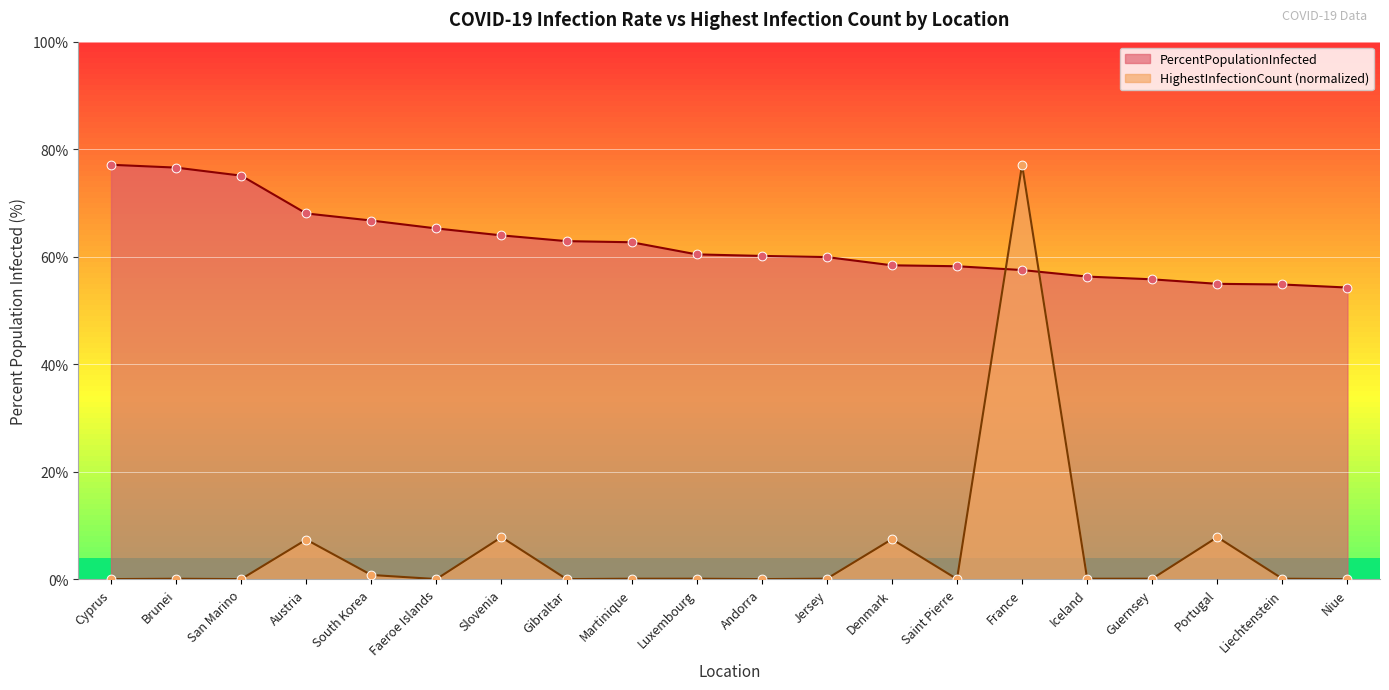

What are all the series names shown in the legend?

PercentPopulationInfected, HighestInfectionCount (normalized)